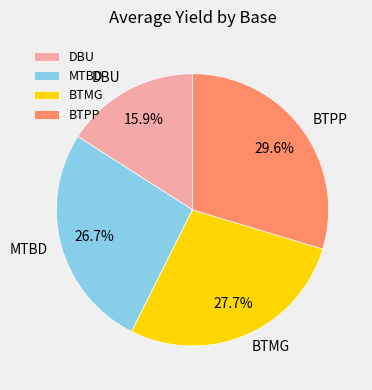

True or false: BTMG accounts for 28% of the total.

True